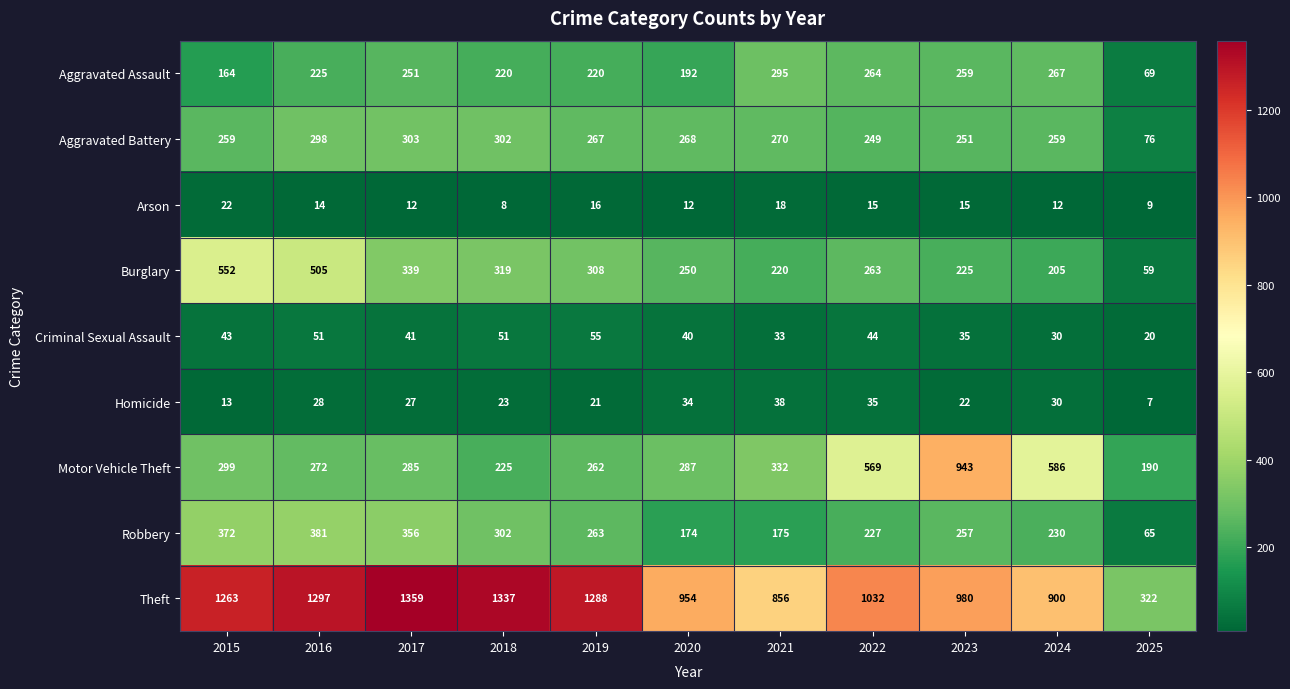

What is the maximum value for Criminal Sexual Assault?

55